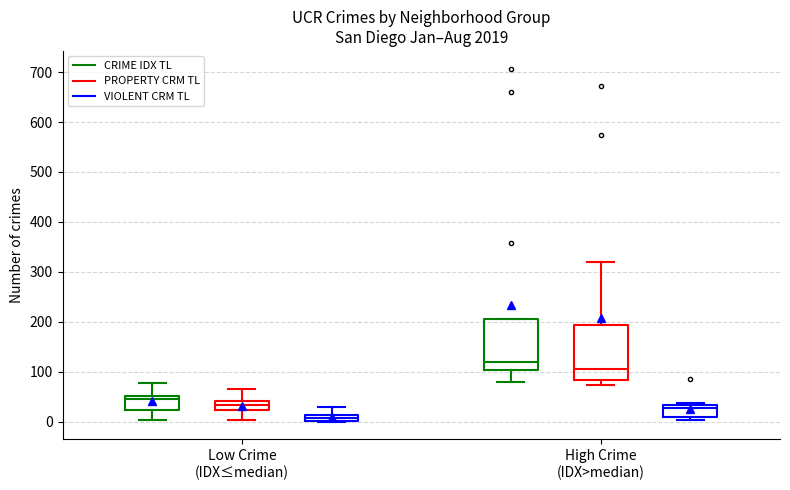

Which box has the highest median line?

High Crime (IDX>median) (CRIME IDX TL)